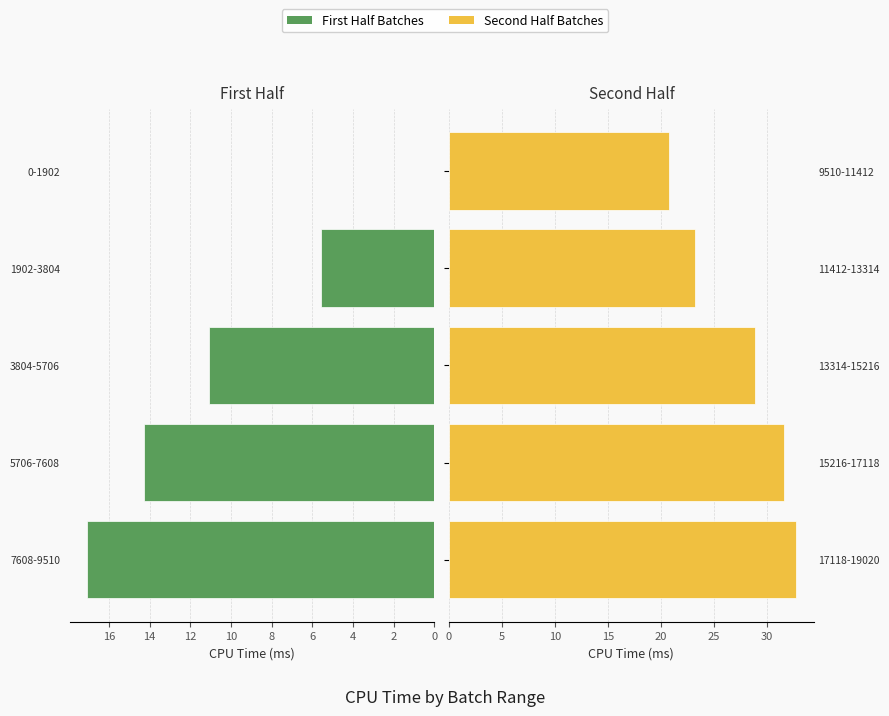

Which series has the largest total across all categories?

Second Half Batches